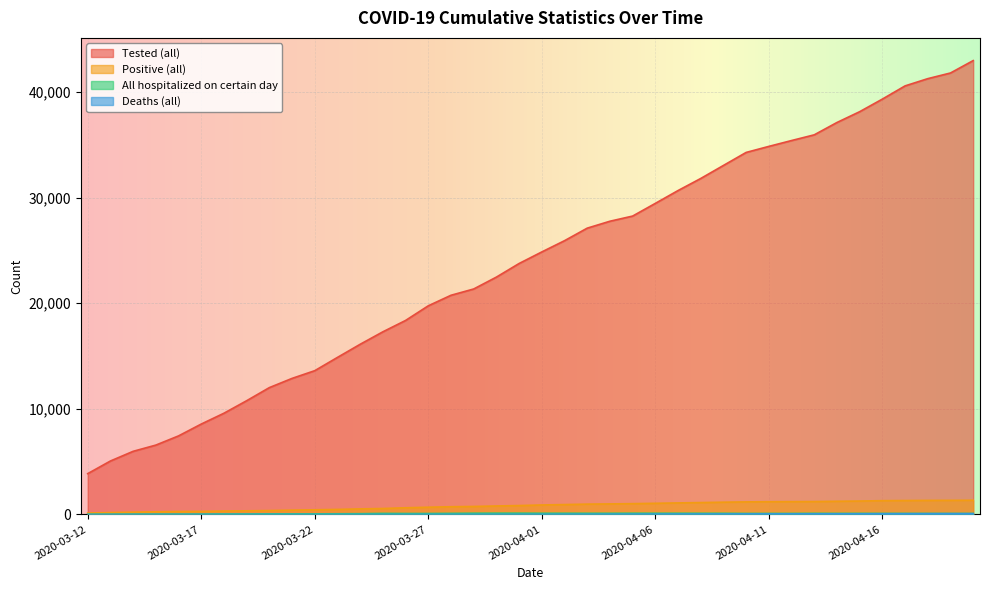

How many positive values does the Deaths (all) series have?

38